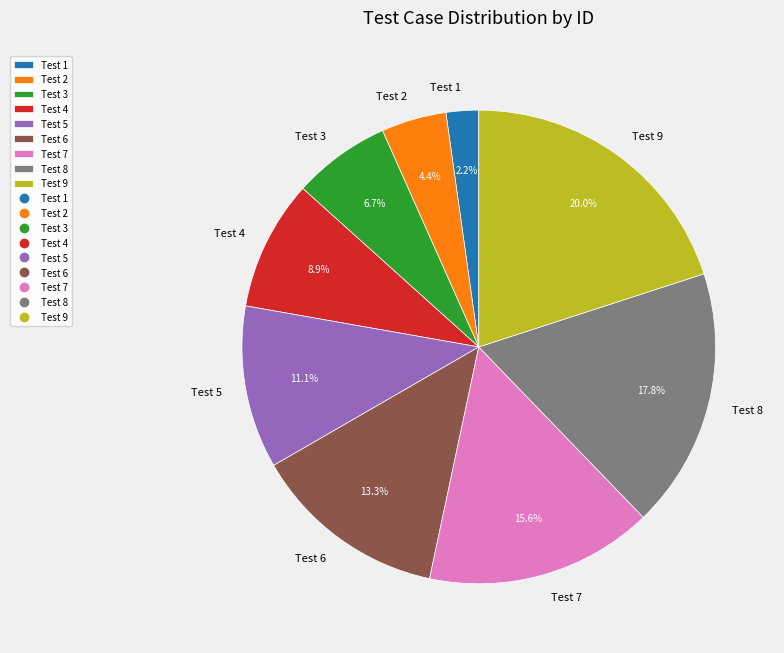

How many segments does this pie chart have?

9